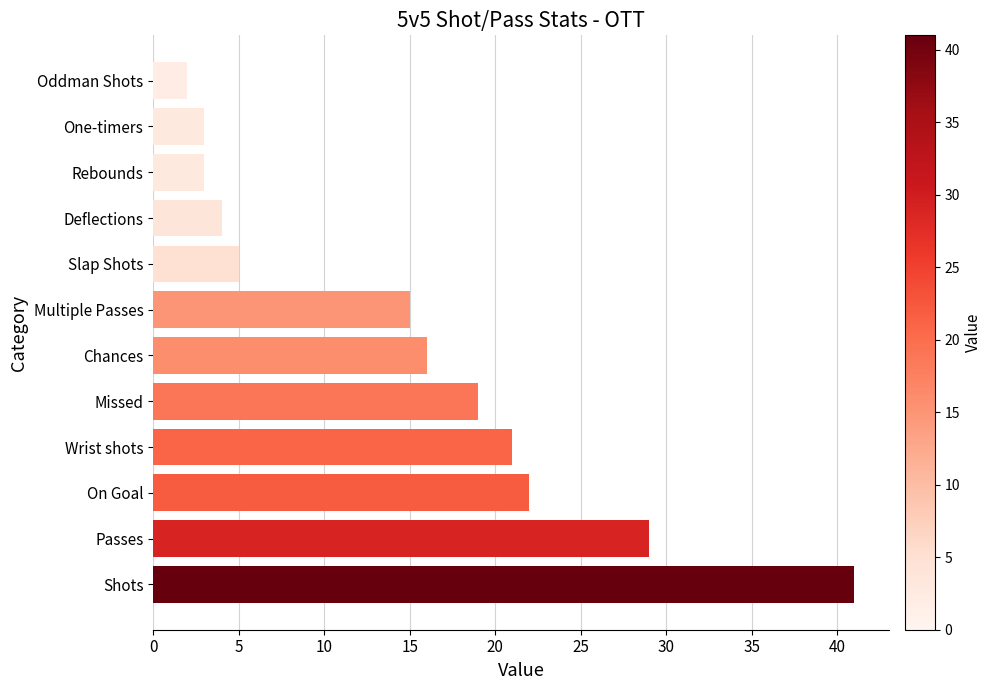

Does the chart contain stacked bars?

No